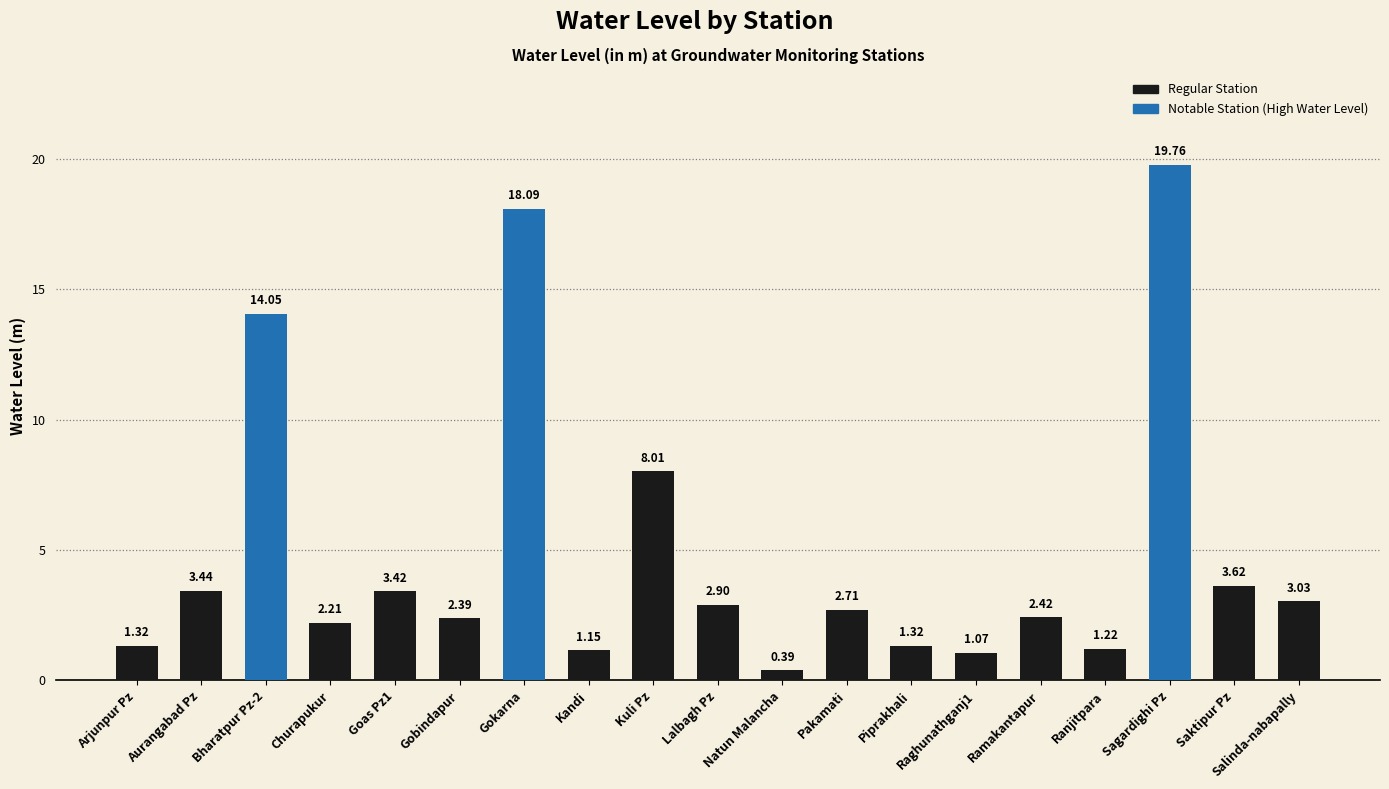

Are the bars grouped side by side (vs. stacked)?

No